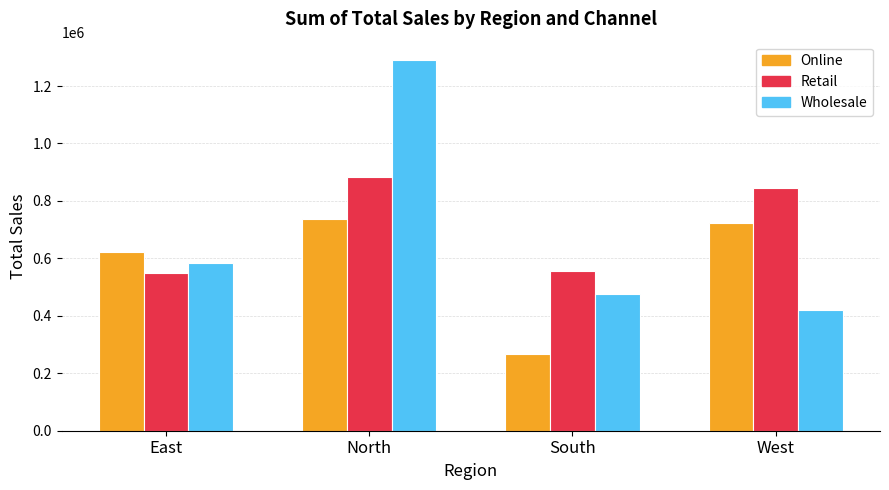

At West, list the series in order from largest to smallest.

Retail, Online, Wholesale